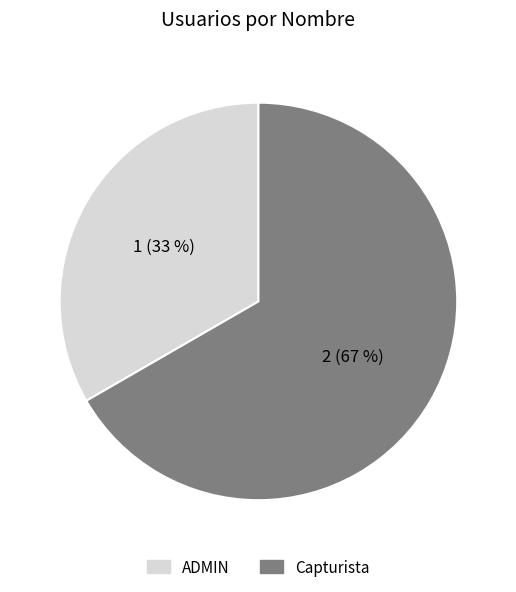

What percentage is the Capturista slice, to the nearest percent?

67%